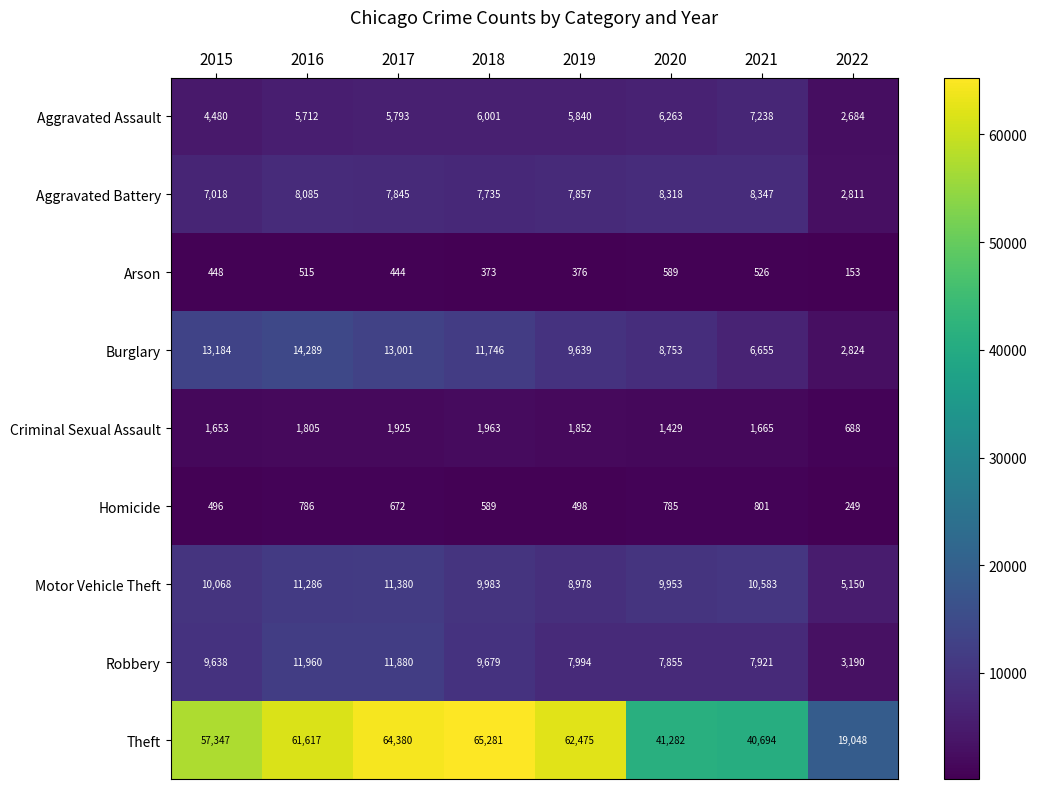

How many series are shown in this chart?

9